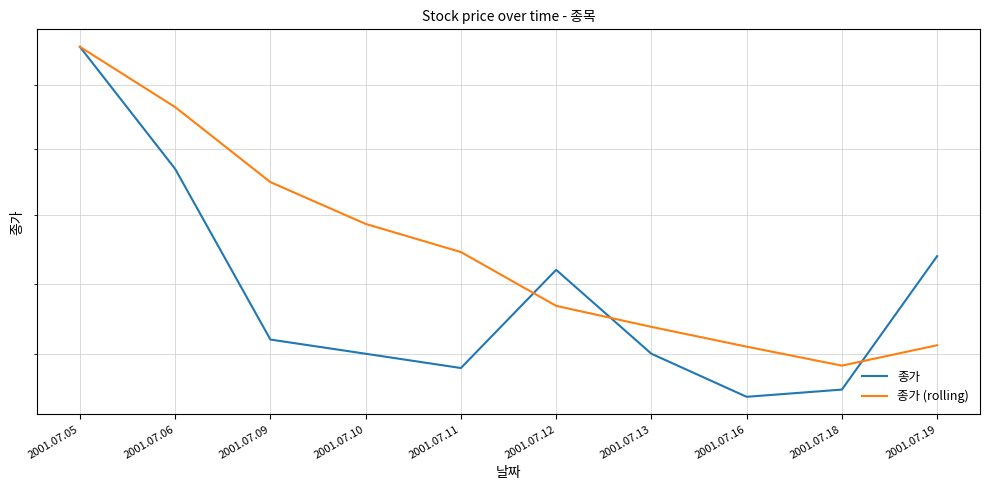

At which category is the sum across all series the highest?

2001.07.05